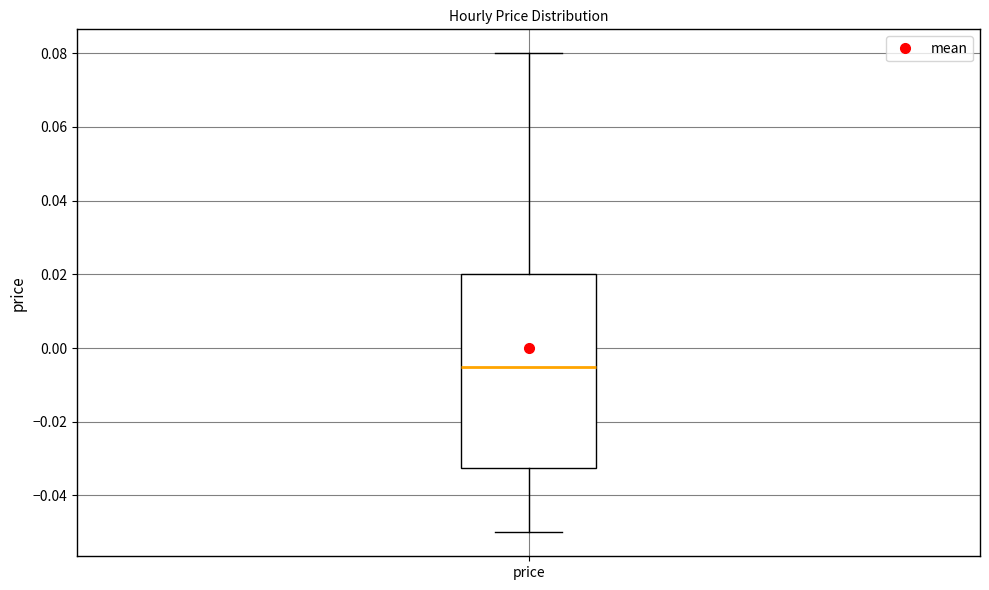

Transcribe this box plot: give where the median line is, the range the box spans, and where the two whiskers end, as read against the y-axis. The values are not printed on the chart, so give them approximately, as read against the axis.

median -0.004, box -0.032 to 0.020, whiskers -0.050 to 0.080